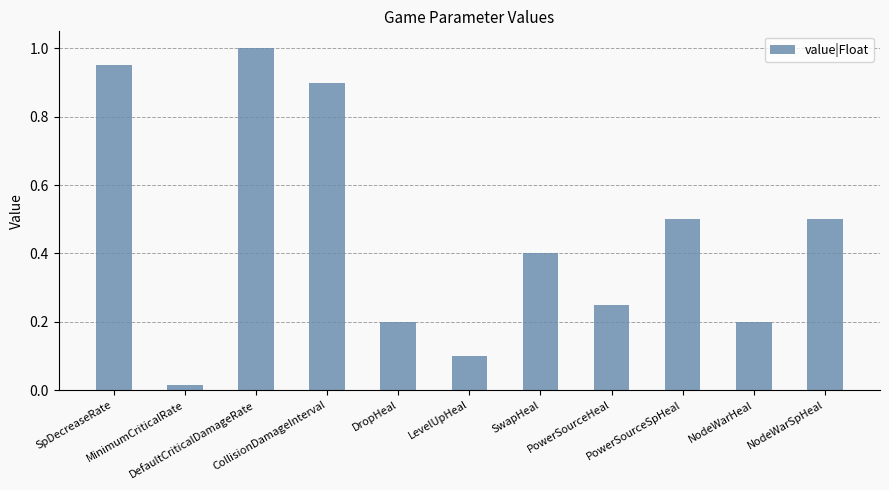

What is the greatest value displayed?

1.0